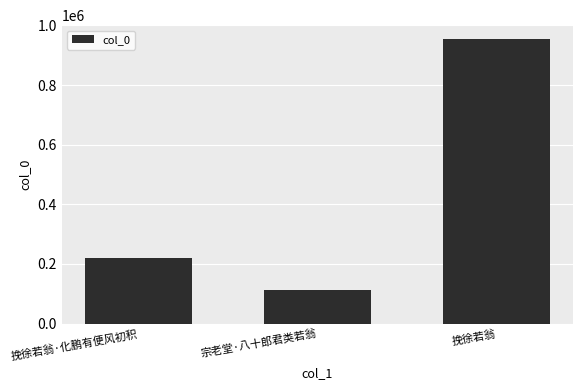

What is the minimum value shown in the chart?

112771